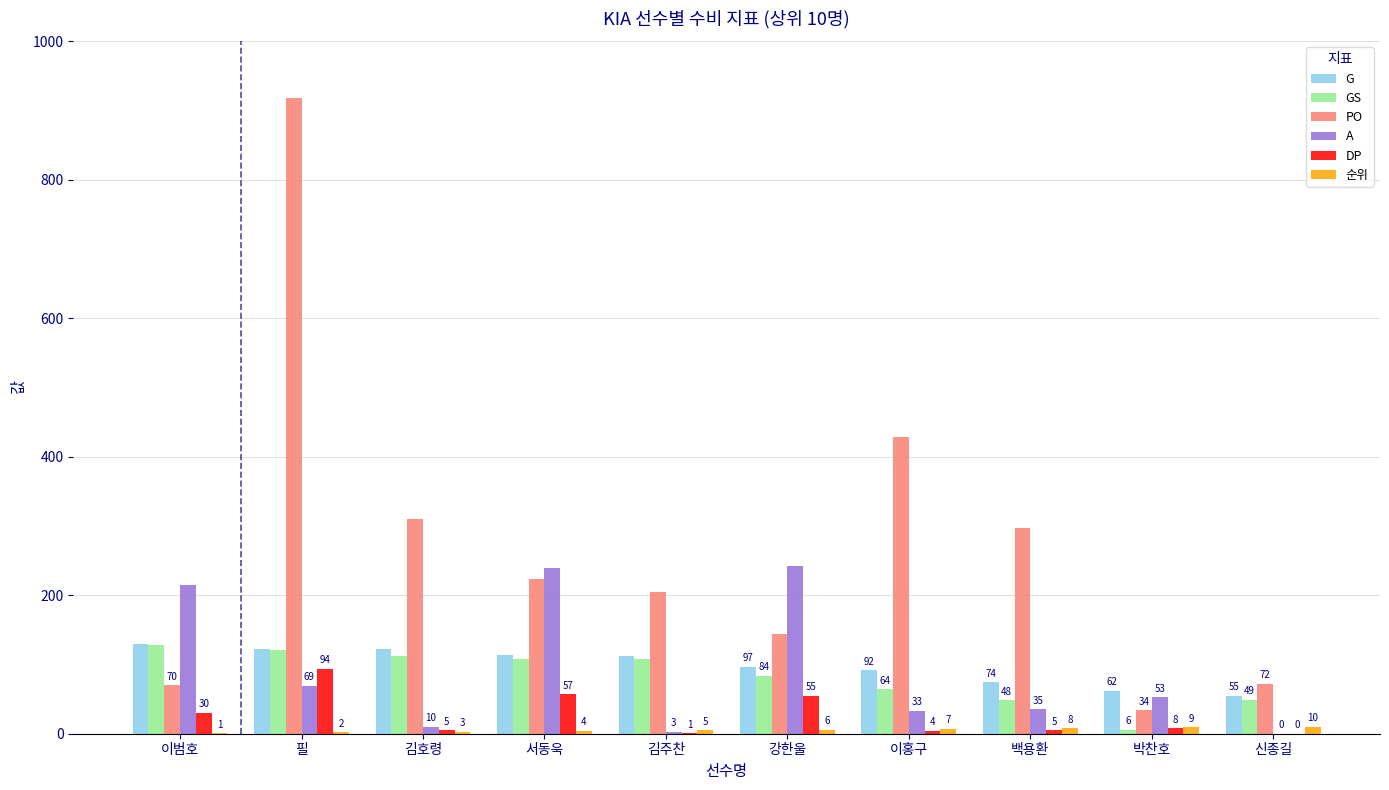

At which label is GS closest to 67?

이홍구